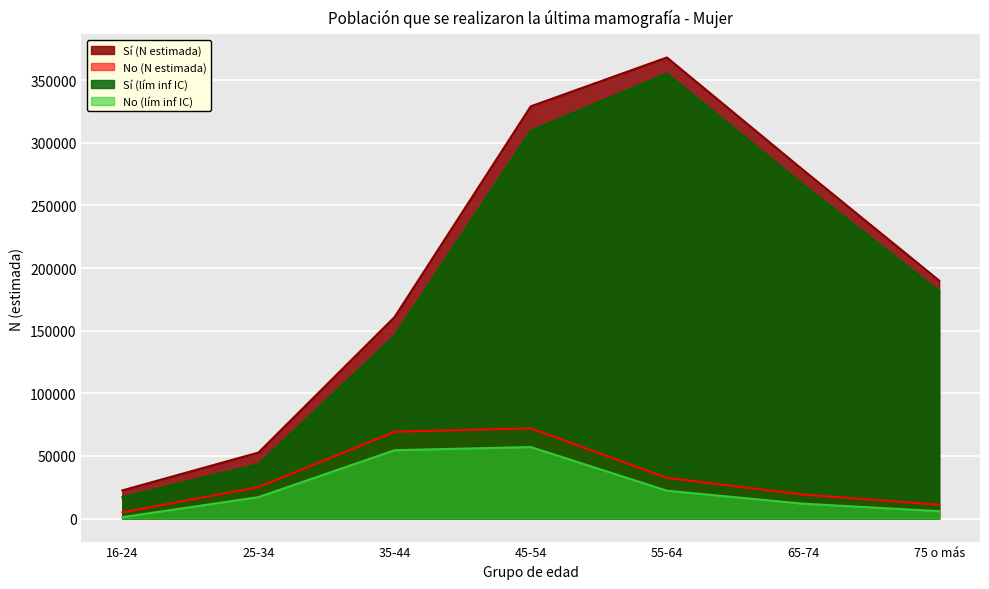

At which category does No (N estimada) reach its first local peak?

45-54